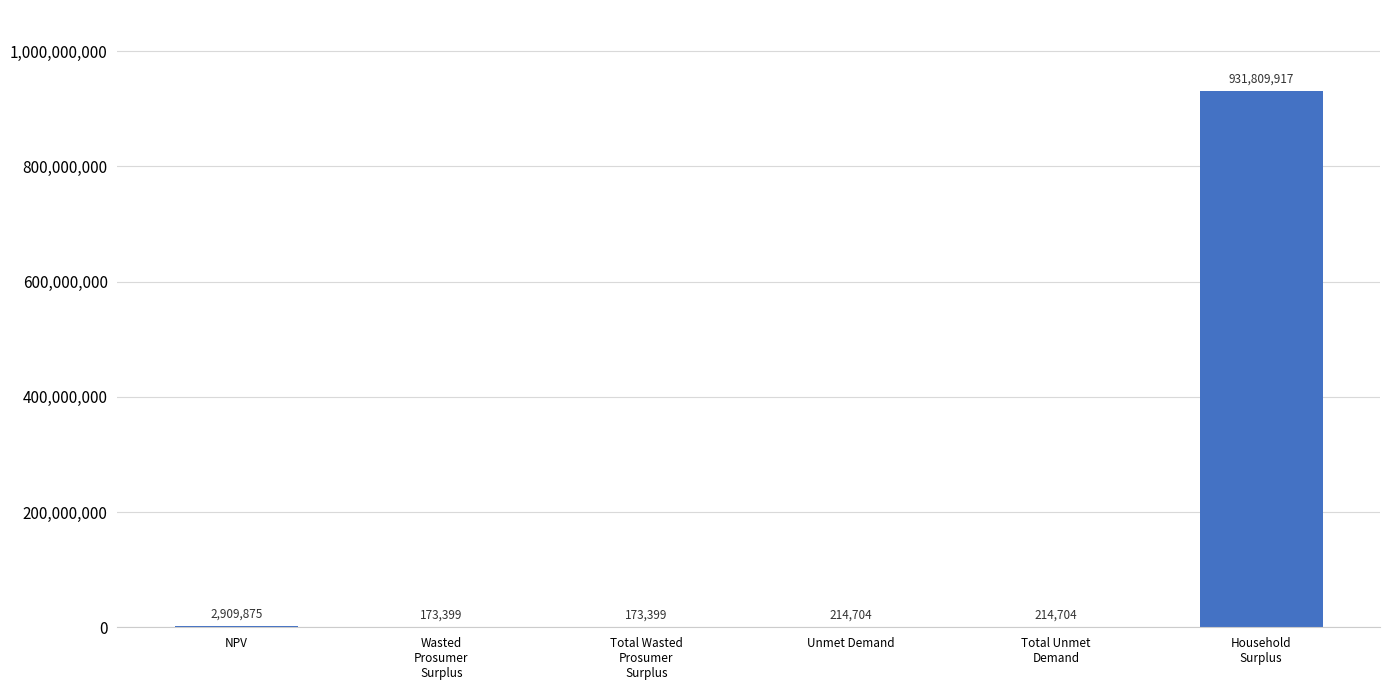

At which label does the data first exceed 214704?

NPV